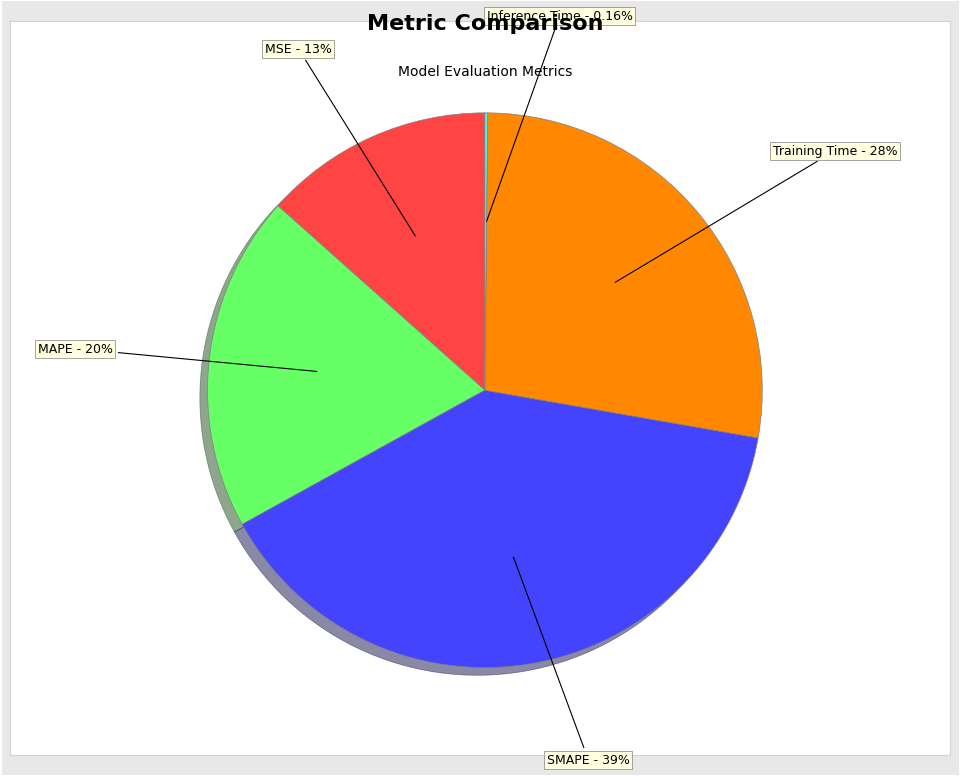

Is there a majority slice in this chart?

No